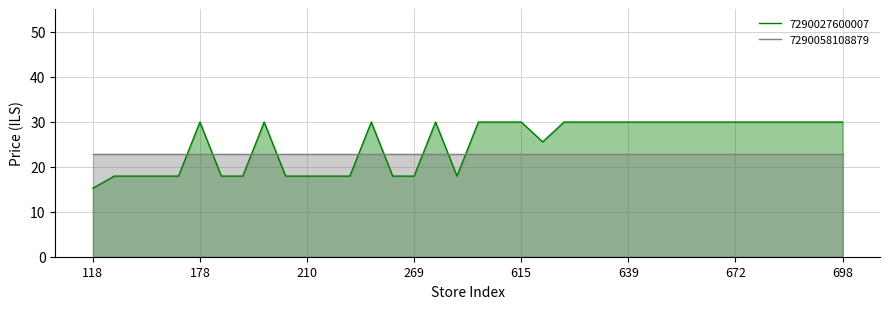

Does the chart display data point markers on the line(s)?

No